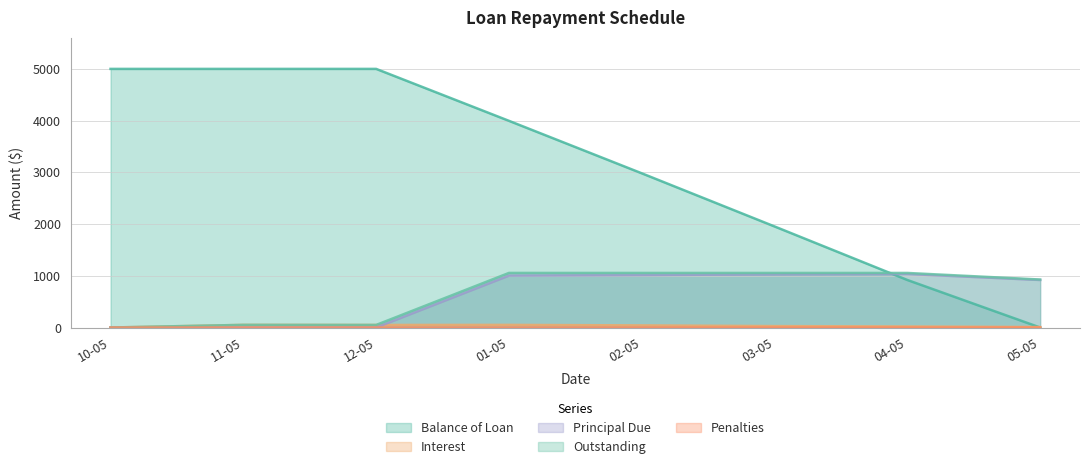

Is it true that Outstanding equals 1055.0 at 04-05?

True